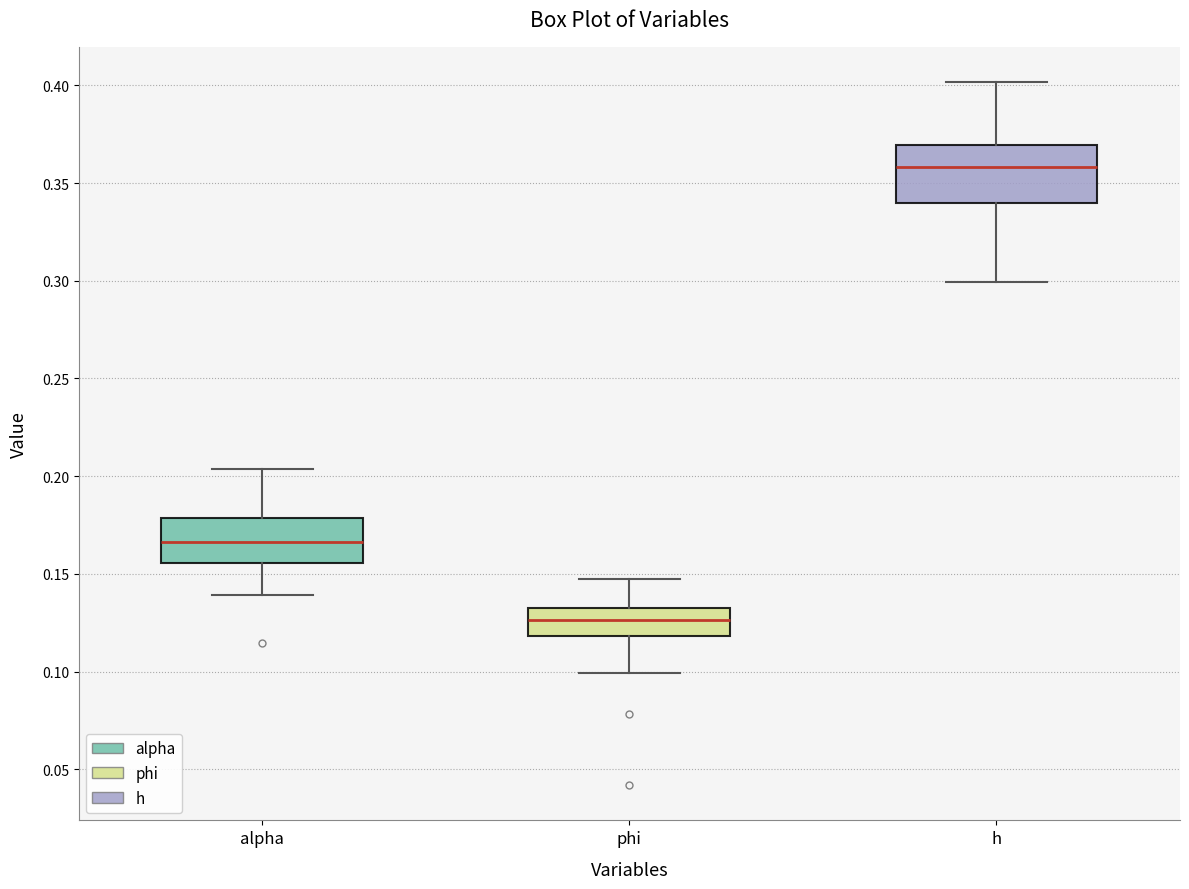

Which box is the tallest, from its lower edge to its upper edge?

h